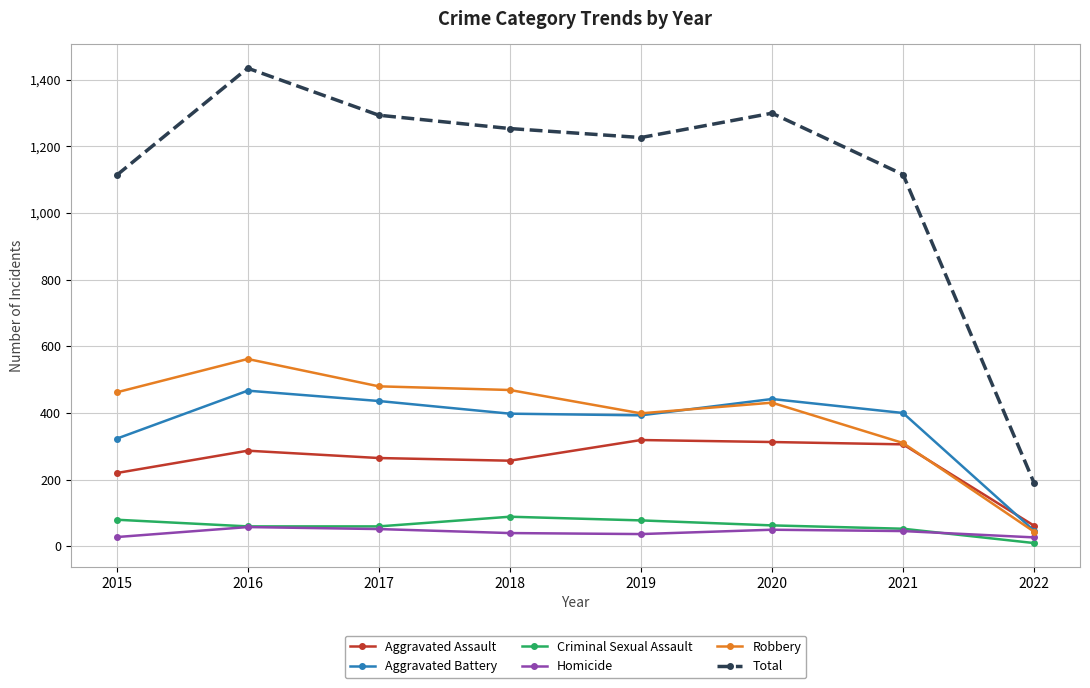

In Total, how many points are higher than both neighbors (excluding endpoints)?

2